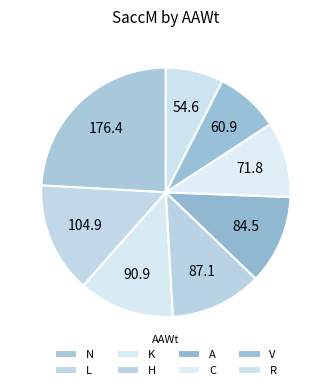

Which slice is the smallest?

V